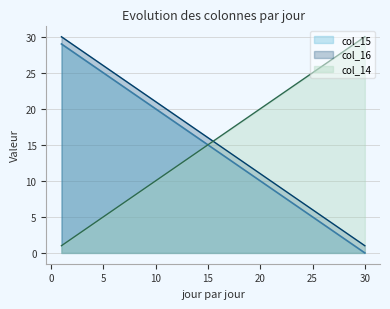

True or false: col_14 and col_16 intersect in this chart.

True